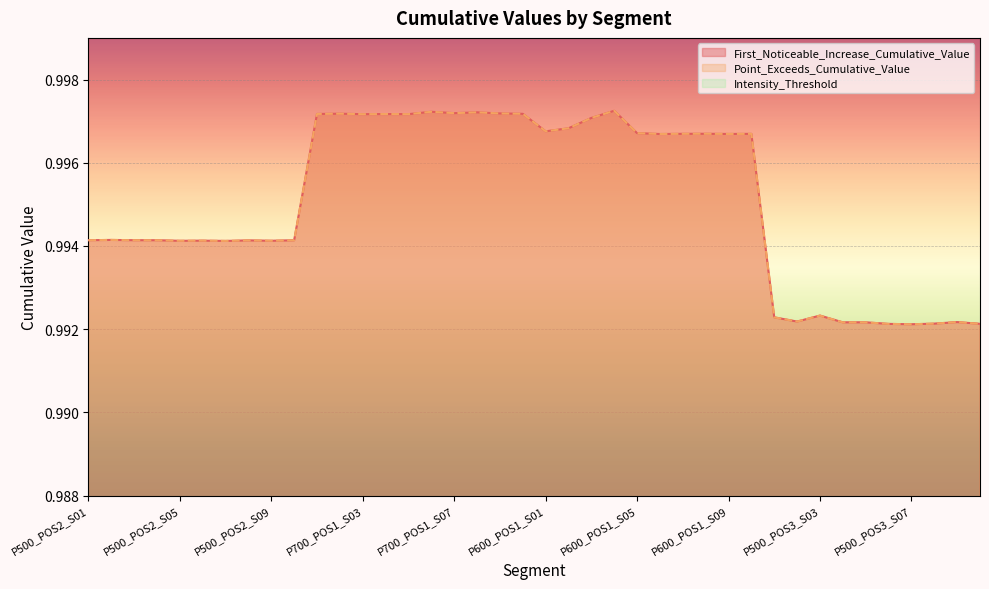

Rank the series at P500_POS3_S03 from lowest to highest value.

First_Noticeable_Increase_Cumulative_Value, Point_Exceeds_Cumulative_Value